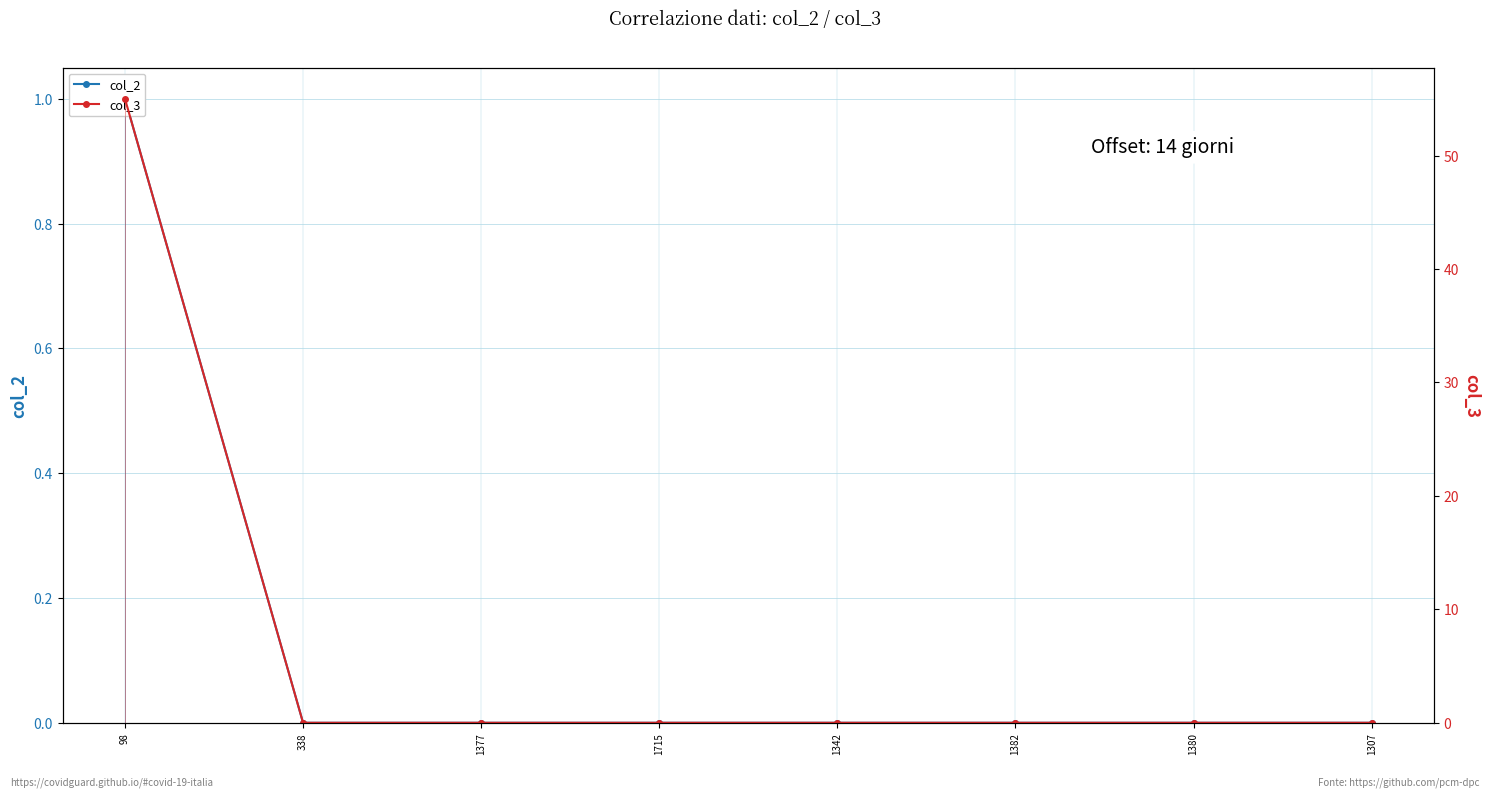

Reading left to right, list all the values displayed in this chart.

col_2: 98=1	338=0	1377=0	1715=0	1342=0	1382=0	1380=0	1307=0
col_3: 98=55	338=0	1377=0	1715=0	1342=0	1382=0	1380=0	1307=0